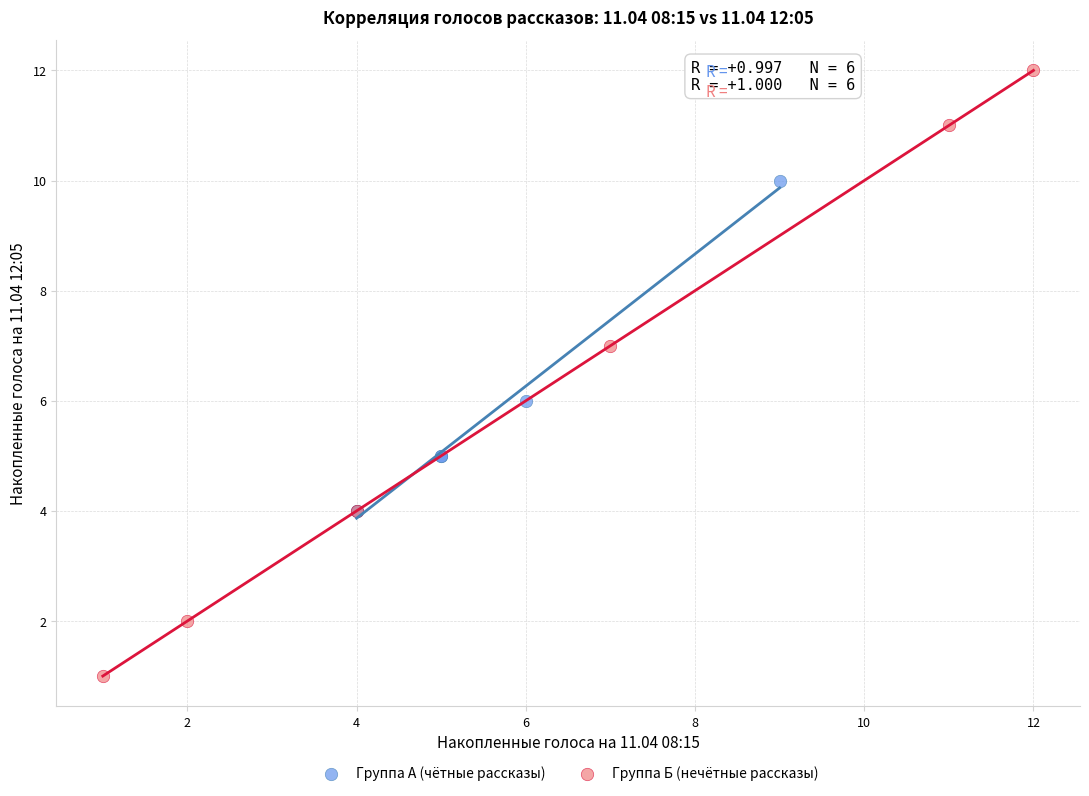

Which series reaches the maximum Y coordinate?

Группа Б (нечётные рассказы)